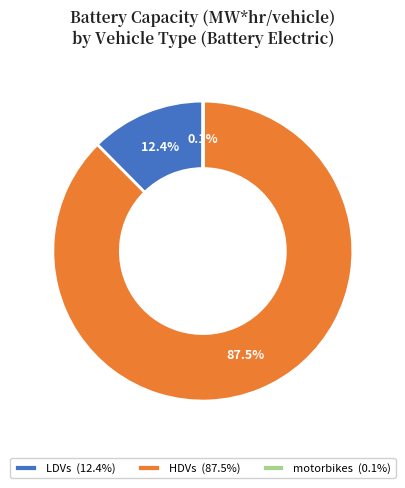

Is HDVs (87.5%) the majority of the pie?

Yes